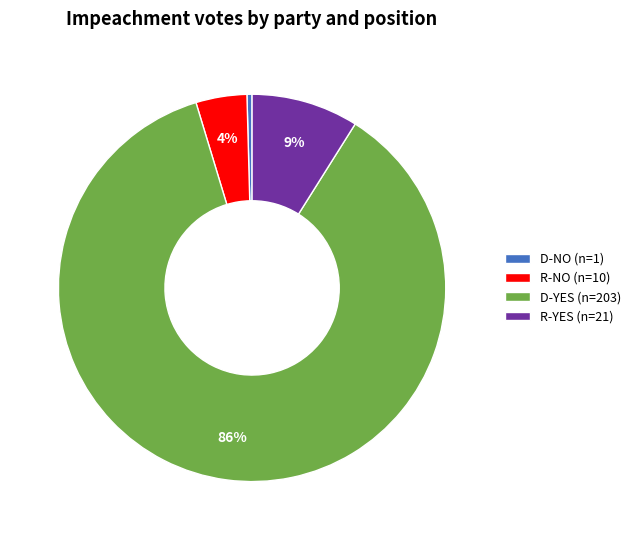

Which category accounts for the majority?

D-YES